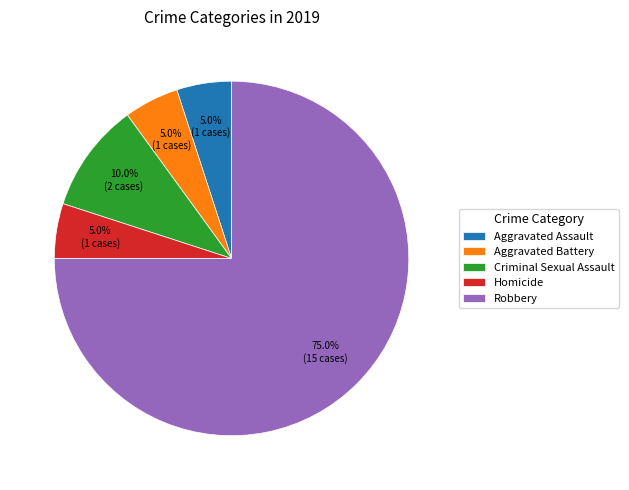

Is the sum of Criminal Sexual Assault and Aggravated Assault greater than half?

No